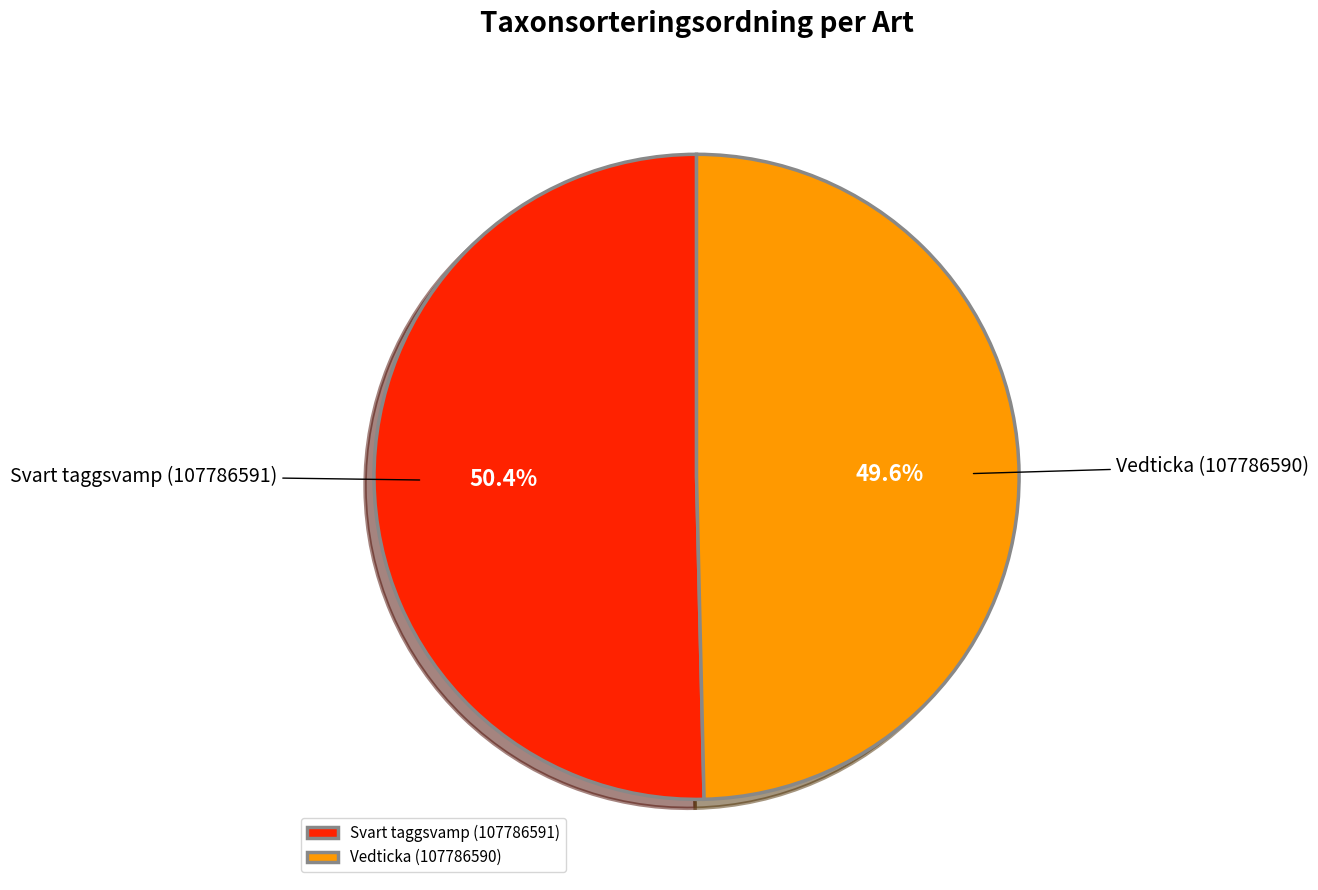

How many segments does this pie chart have?

2